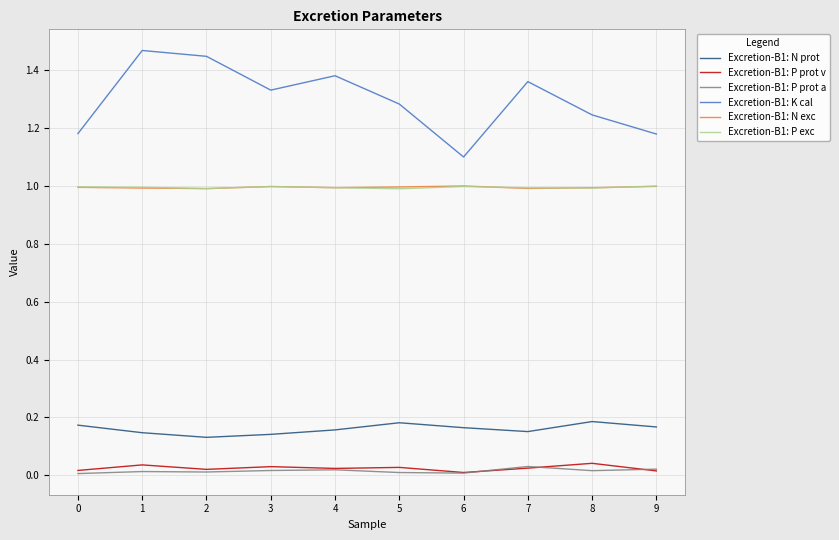

Which series has the largest range (max minus min)?

Excretion-B1: K cal